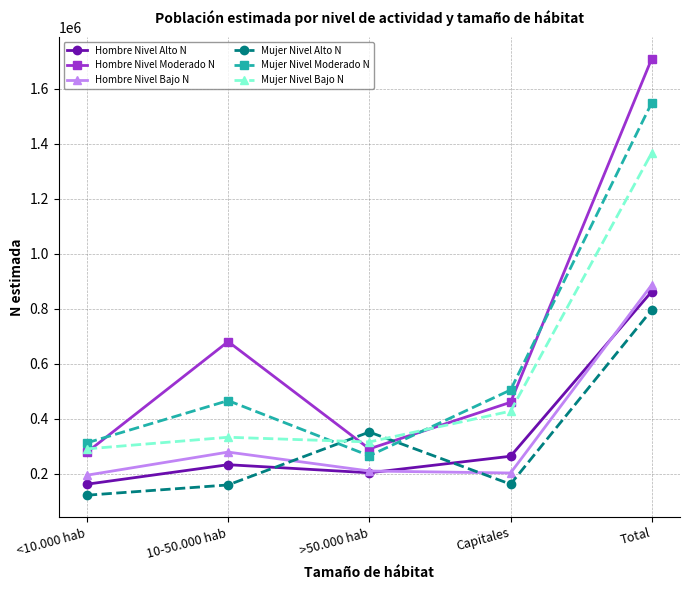

What is the greatest value displayed?

1709833